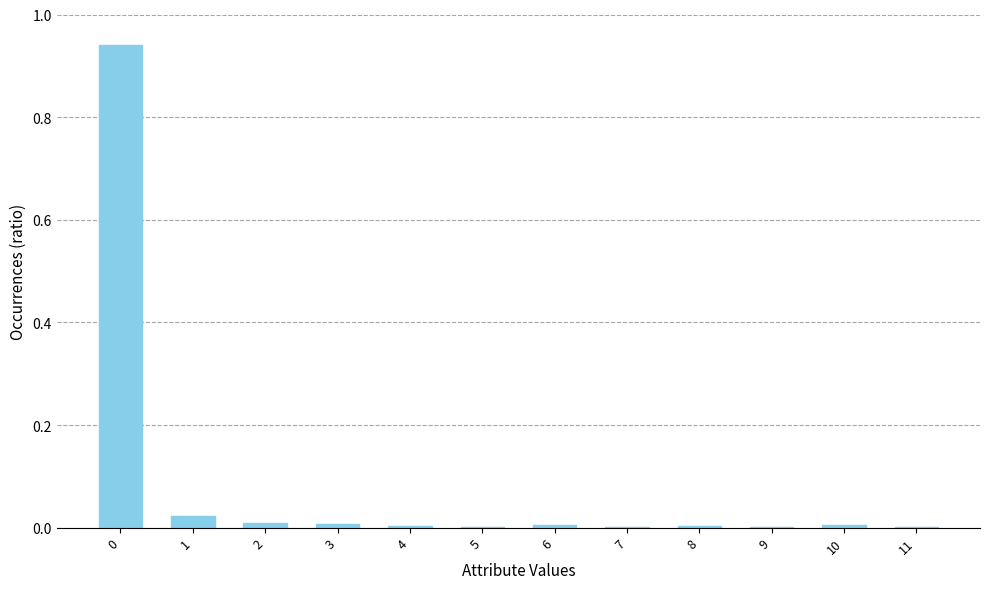

What is the sum of all values?

1.0